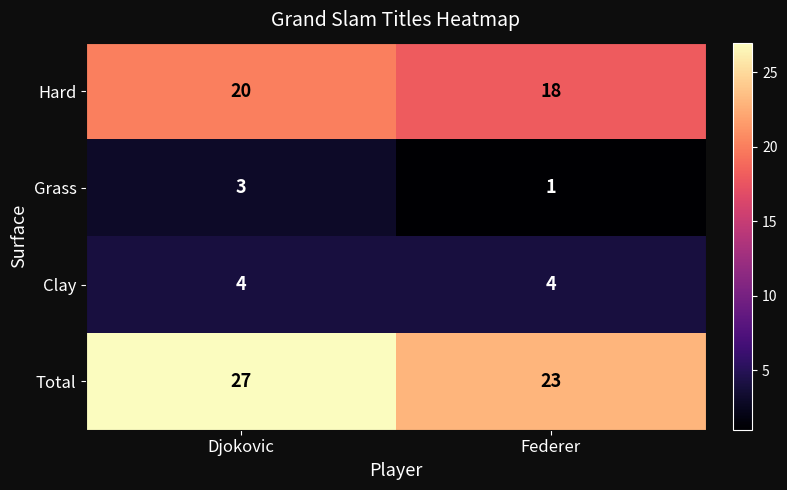

What is the sum of all Grass values?

4